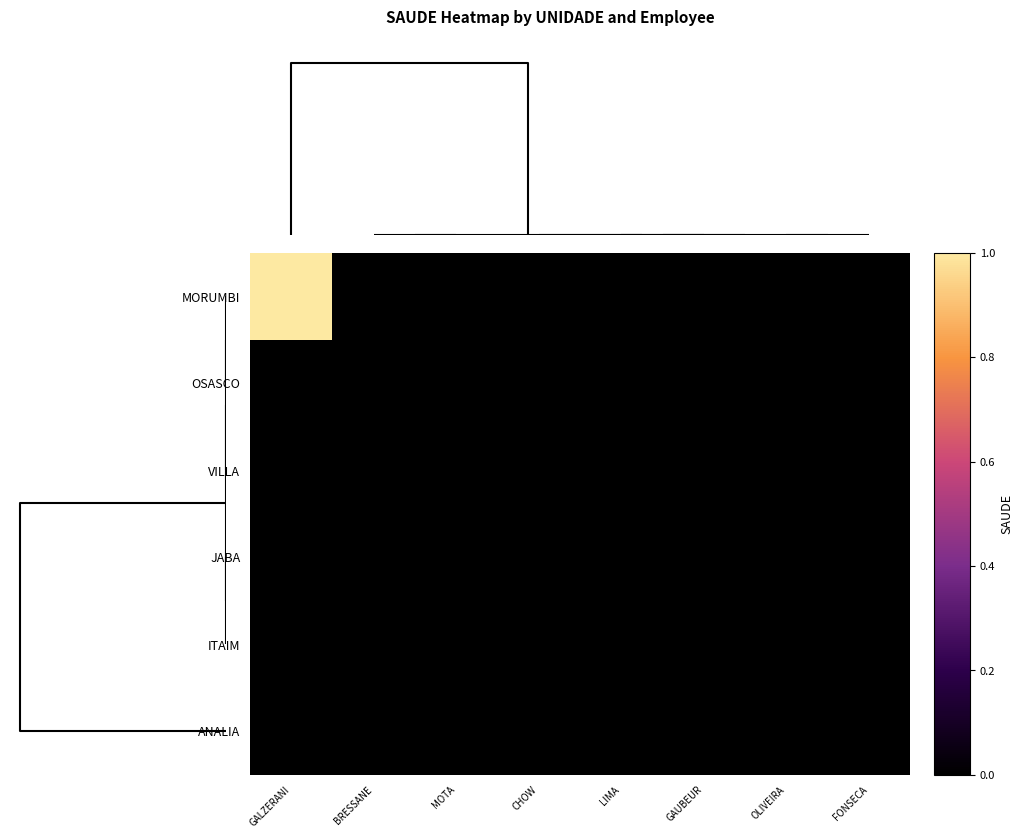

Reading left to right, what are all the values shown in this chart?

MORUMBI: GALZERANI=1	BRESSANE=0	MOTA=0	CHOW=0	LIMA=0	GAUBEUR=0	OLIVEIRA=0	FONSECA=0
OSASCO: GALZERANI=0	BRESSANE=0	MOTA=0	CHOW=0	LIMA=0	GAUBEUR=0	OLIVEIRA=0	FONSECA=0
VILLA: GALZERANI=0	BRESSANE=0	MOTA=0	CHOW=0	LIMA=0	GAUBEUR=0	OLIVEIRA=0	FONSECA=0
JABA: GALZERANI=0	BRESSANE=0	MOTA=0	CHOW=0	LIMA=0	GAUBEUR=0	OLIVEIRA=0	FONSECA=0
ITAIM: GALZERANI=0	BRESSANE=0	MOTA=0	CHOW=0	LIMA=0	GAUBEUR=0	OLIVEIRA=0	FONSECA=0
ANALIA: GALZERANI=0	BRESSANE=0	MOTA=0	CHOW=0	LIMA=0	GAUBEUR=0	OLIVEIRA=0	FONSECA=0